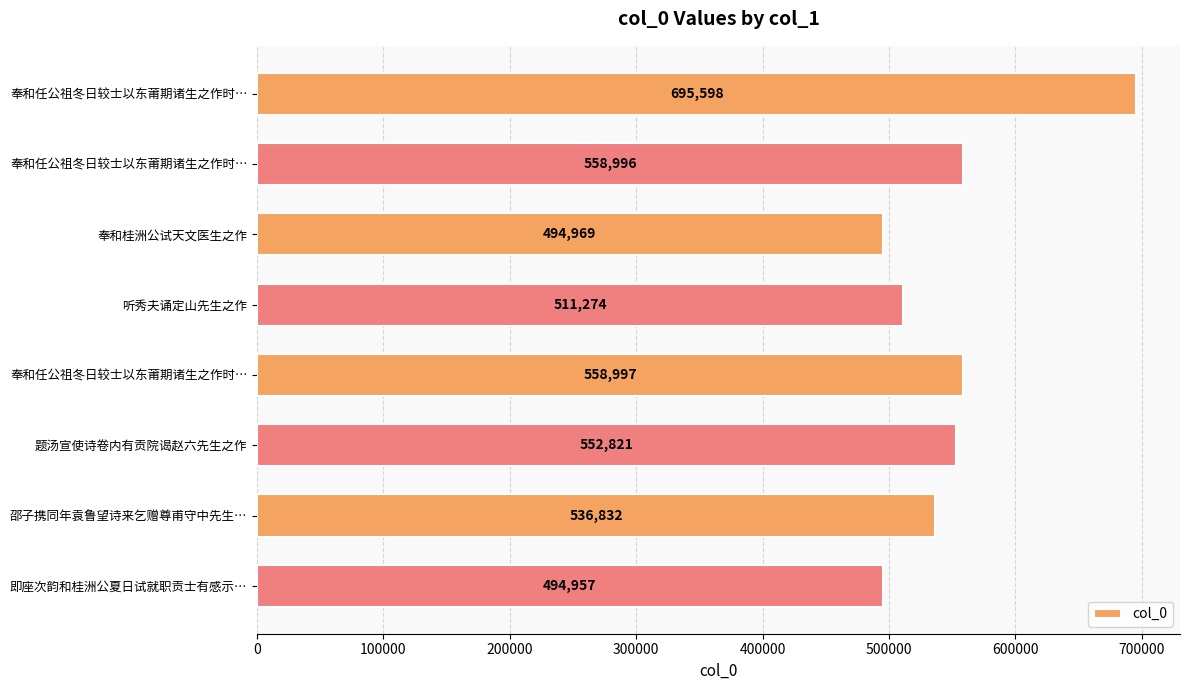

How many bars are there in total?

8